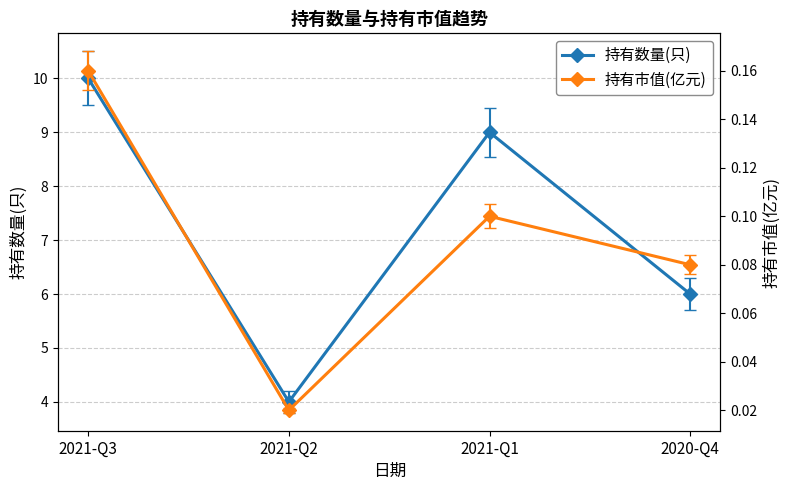

What is the total value across all series at 2020-Q4?

6.1